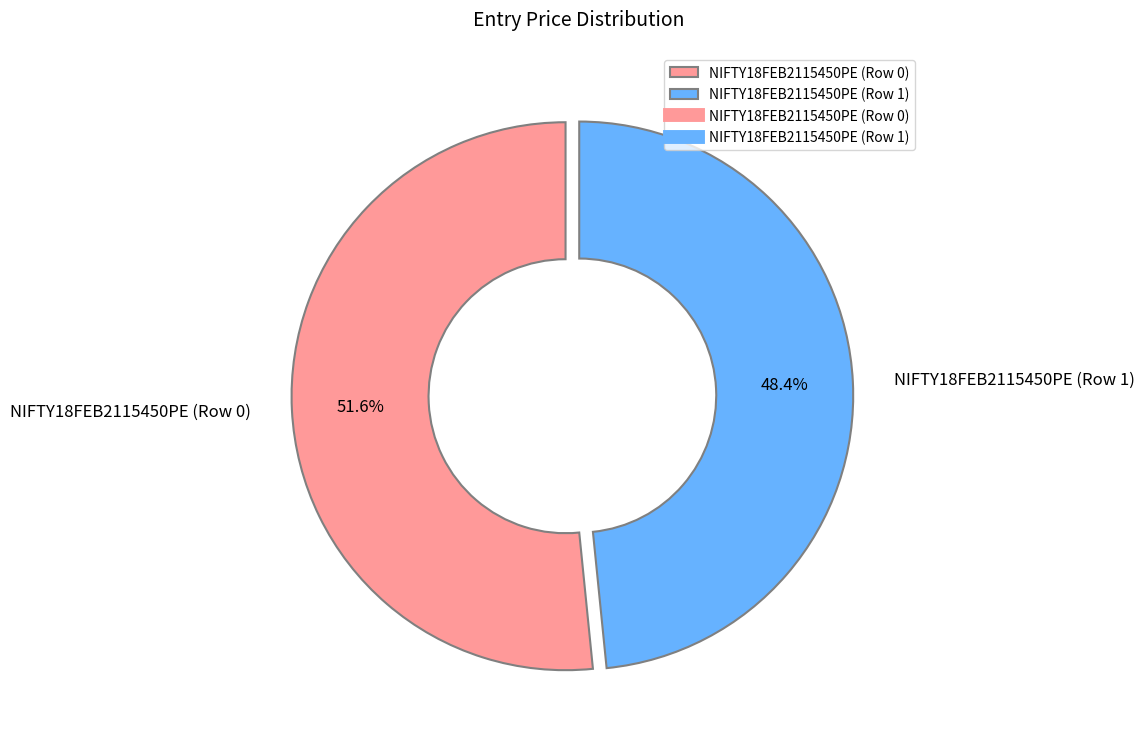

To the nearest percent, what is the difference between the largest and smallest slice percentages?

3%